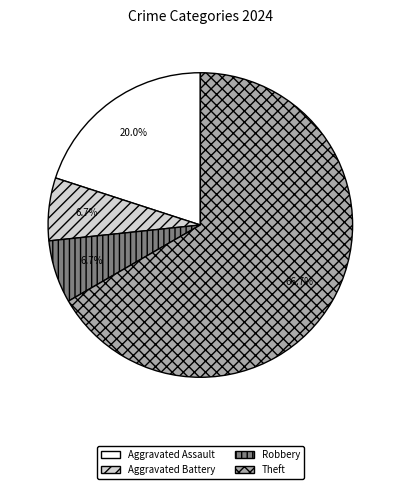

To the nearest percent, what is the difference between the largest and smallest slice percentages?

60%